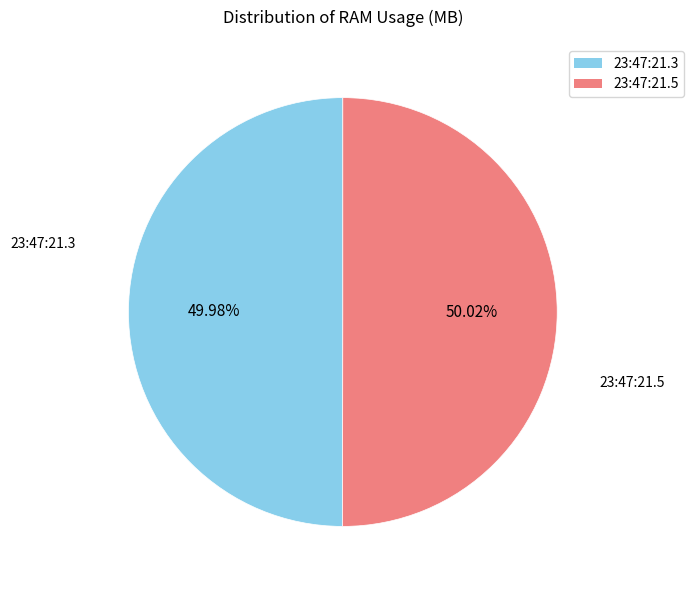

Combined, do 23:47:21.5 and 23:47:21.3 account for over 50%?

Yes